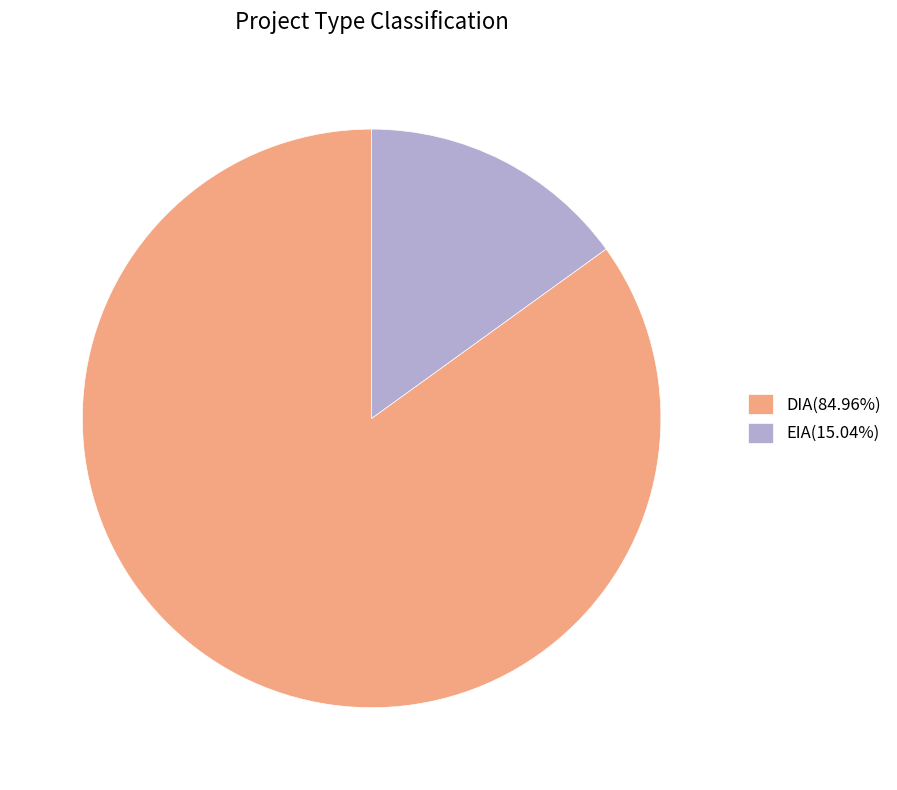

Do DIA(84.96%) and EIA(15.04%) together represent more than half of the pie?

Yes